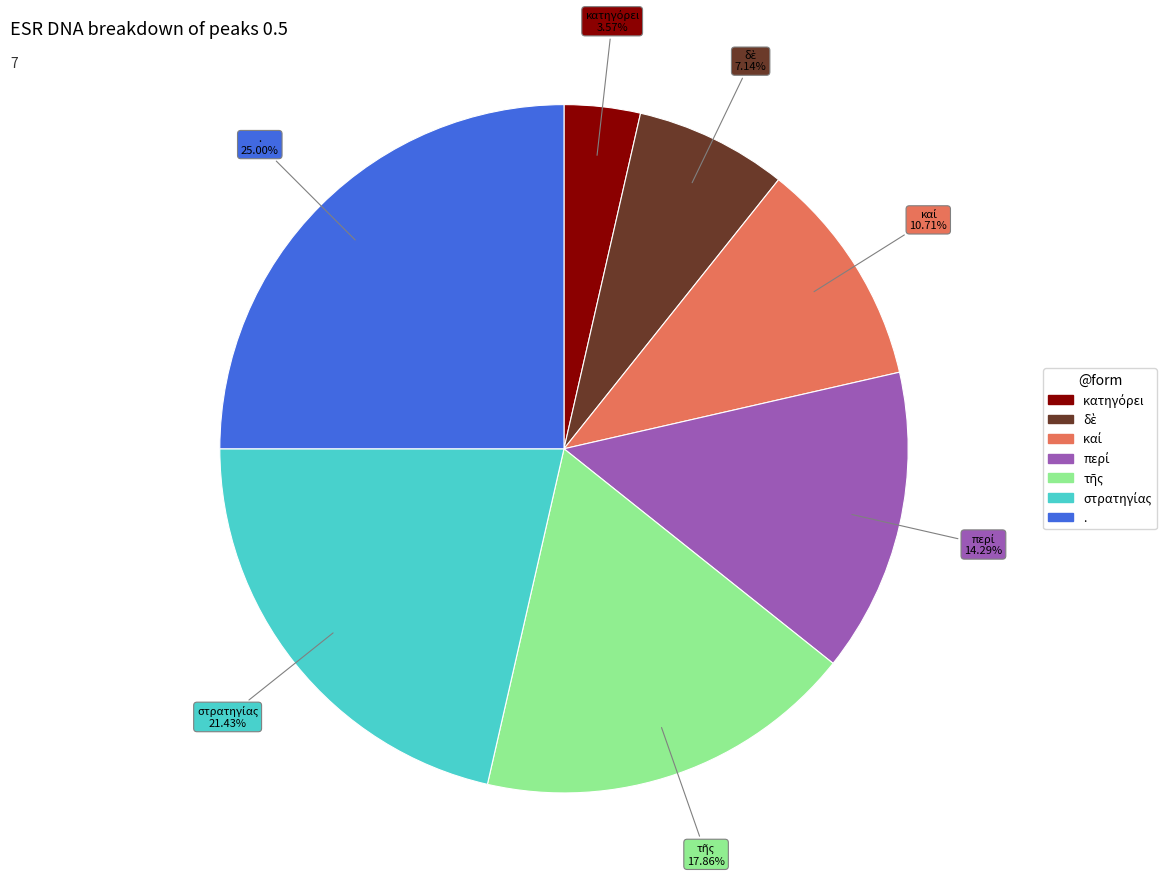

Which category has the biggest portion of the pie?

.